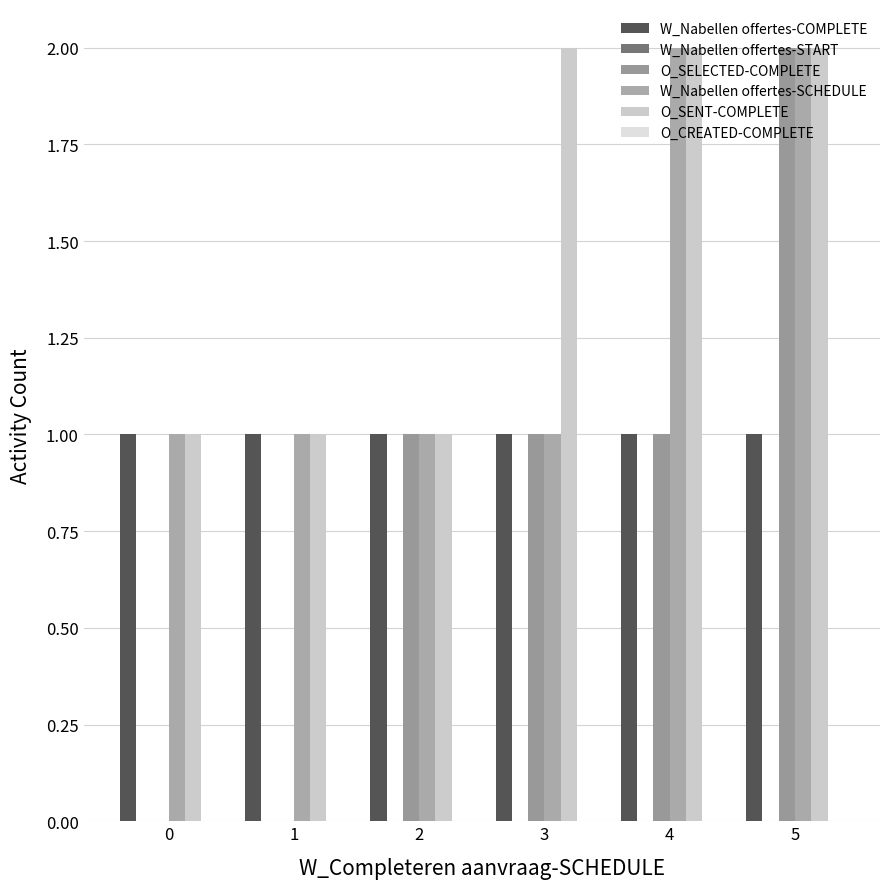

Are the bars horizontal?

No